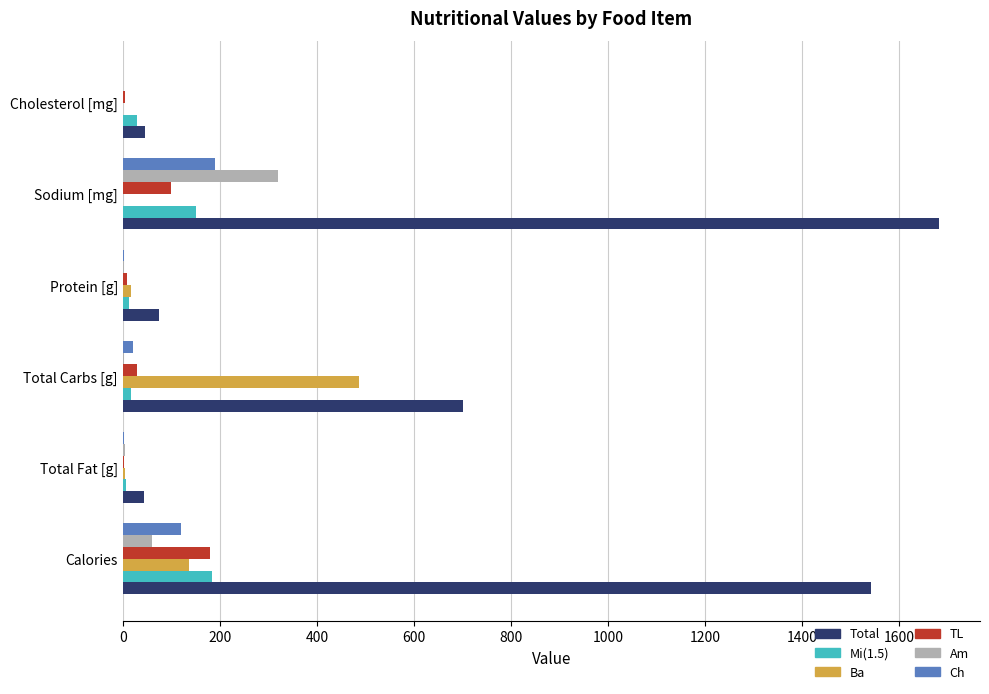

Where is Total nearest to the value 862?

Total Carbs [g]